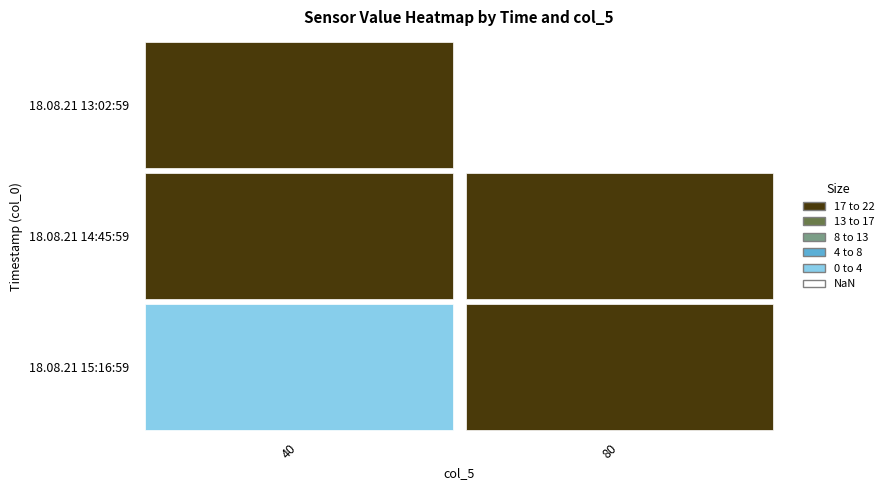

How many data points does each series have?

2